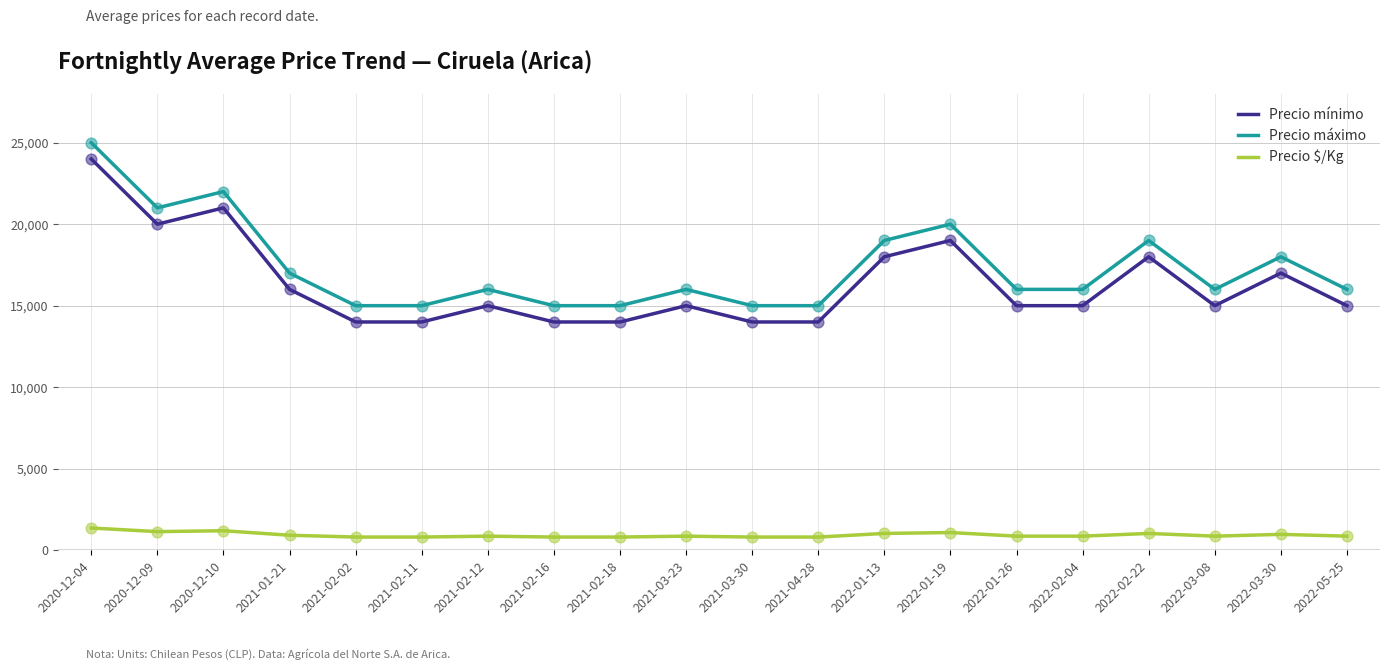

What is the total value across all series at 2022-02-04?

31861